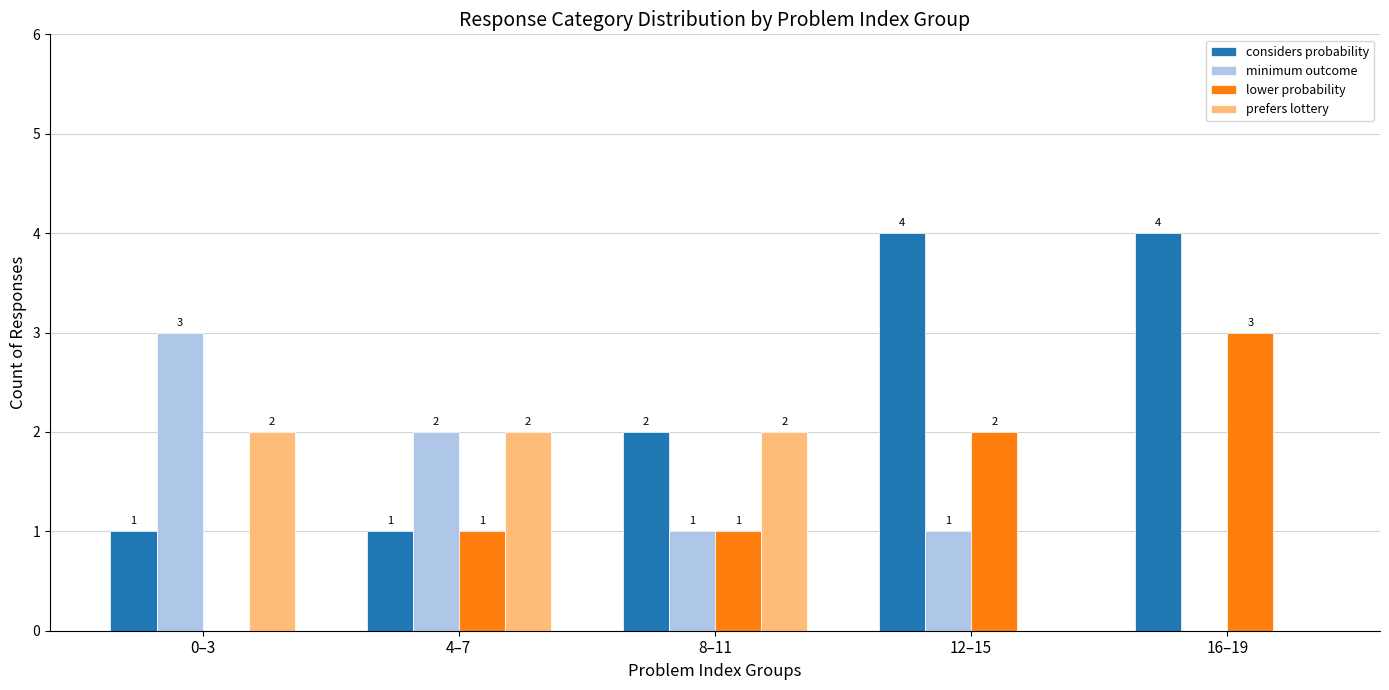

True or false: lower probability has a value of 5 at 16–19.

False